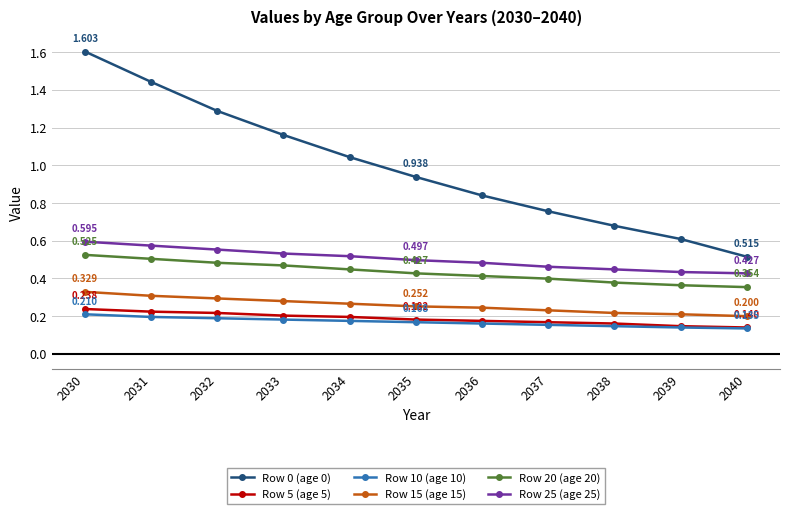

Does the chart display data point markers on the line(s)?

Yes